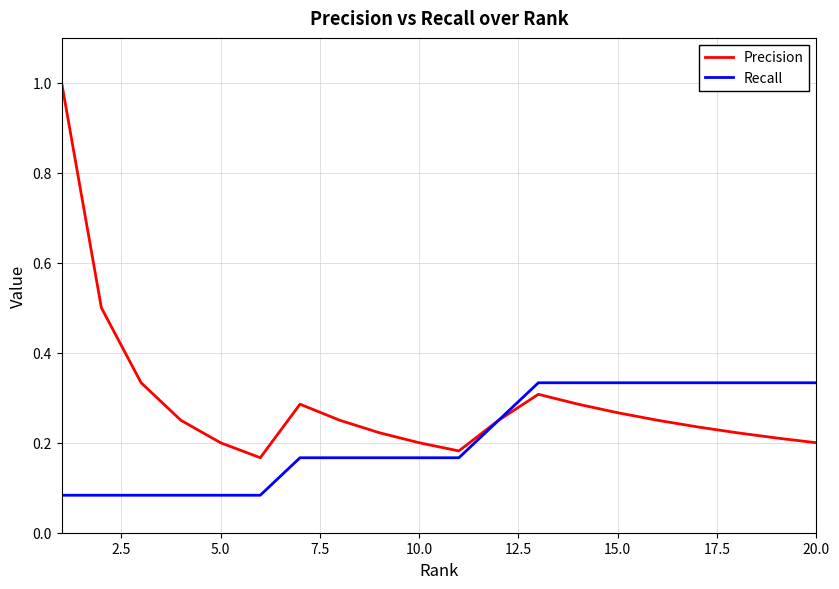

Which series has the largest total across all categories?

Precision